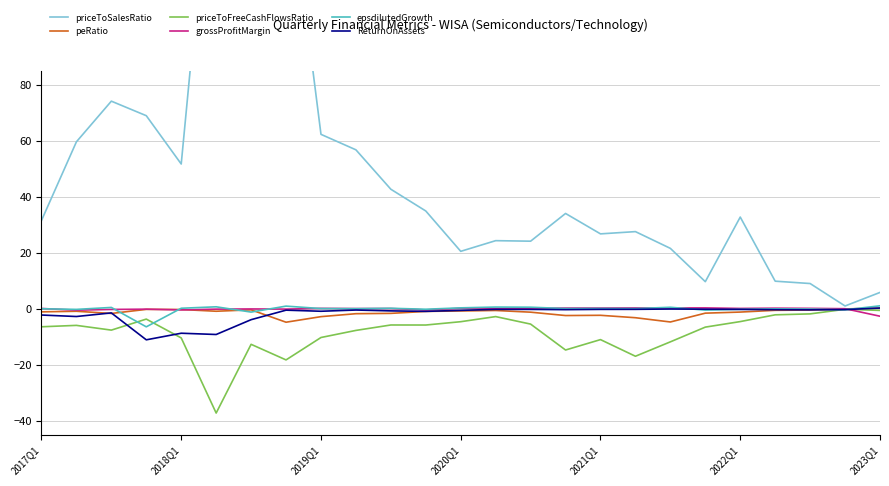

In peRatio, how many points are higher than both neighbors (excluding endpoints)?

5